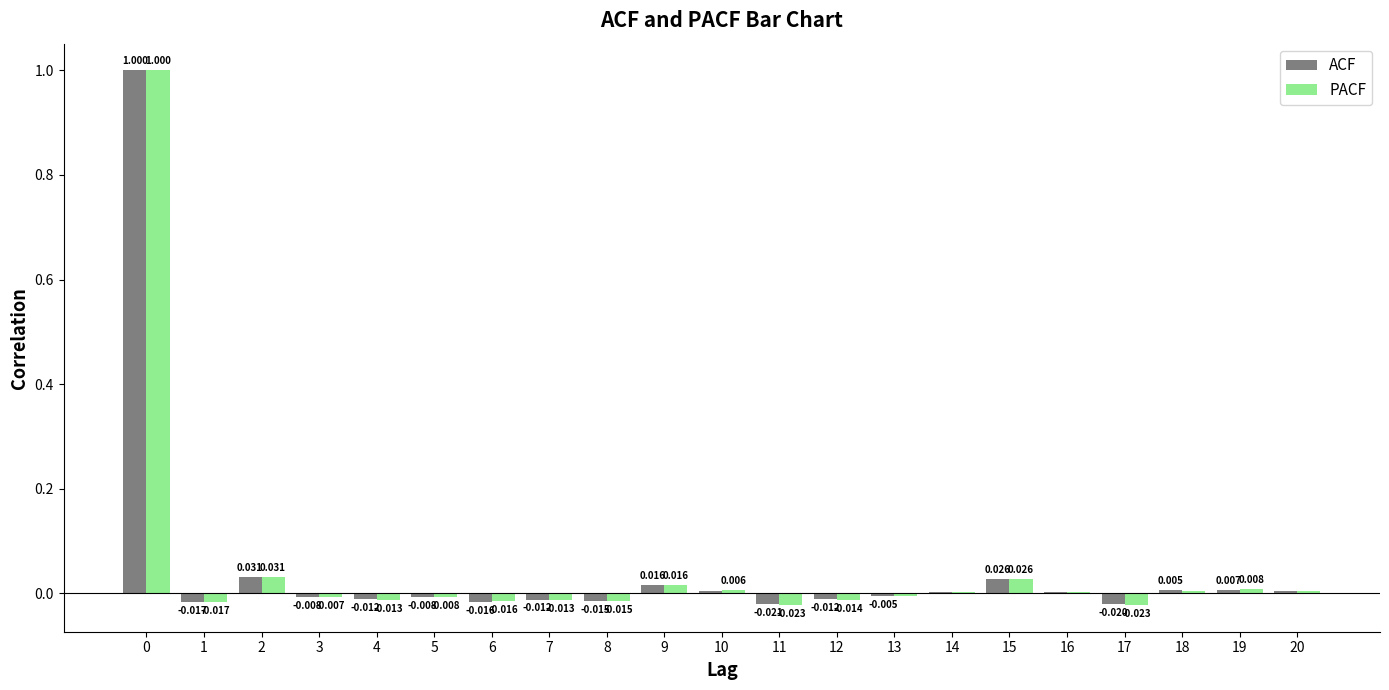

Which series changed the most between 4 and 20?

PACF